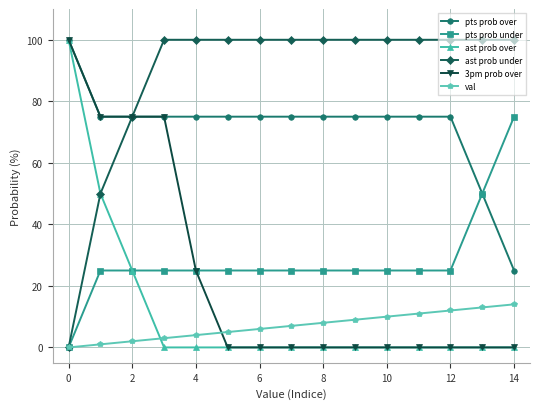

Which series has the largest total across all categories?

ast prob under